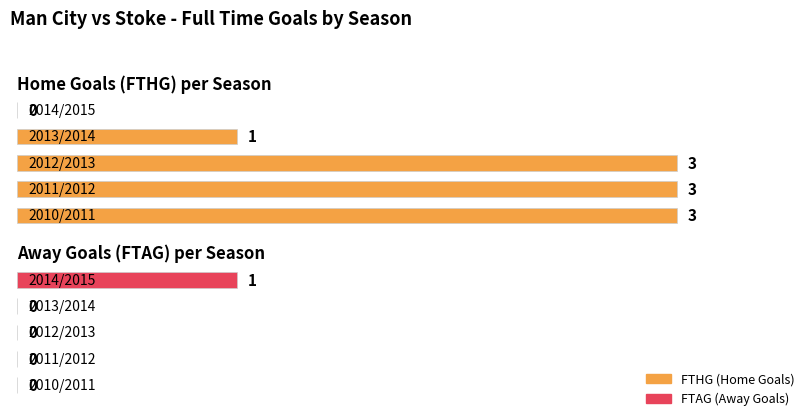

How many distinct data groups are displayed?

2